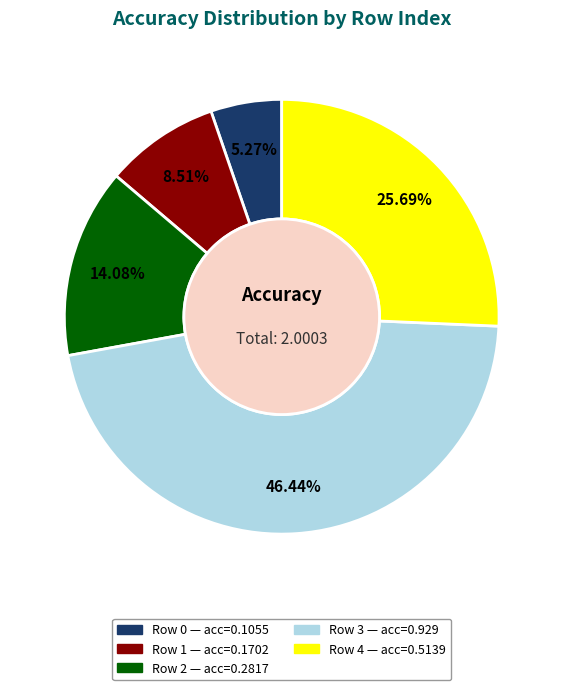

Is there a majority slice in this chart?

No